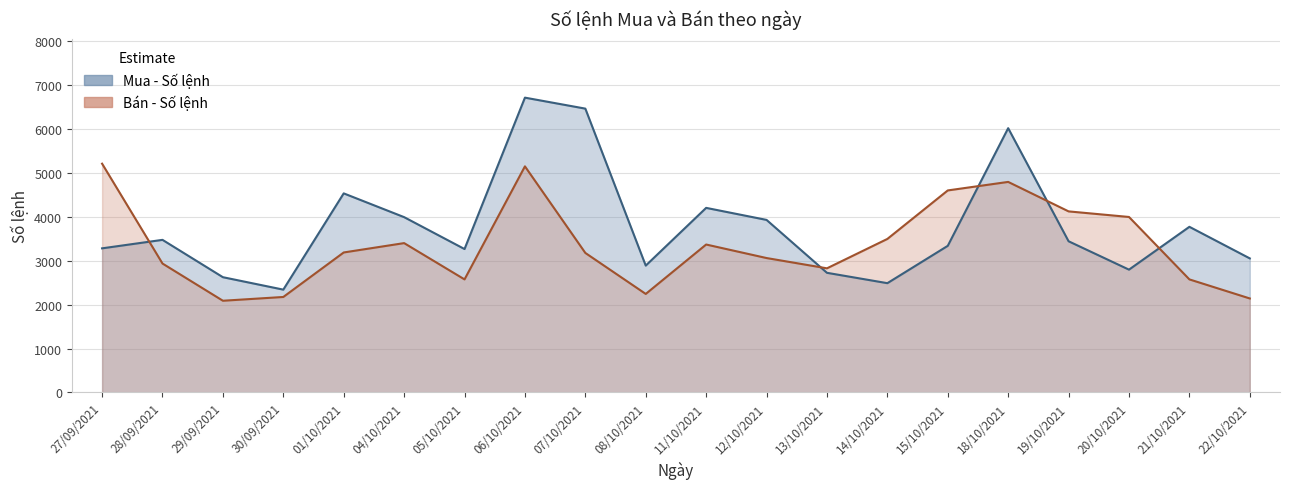

Rank the series by their maximum value, from highest to lowest.

Mua - Số lệnh, Bán - Số lệnh